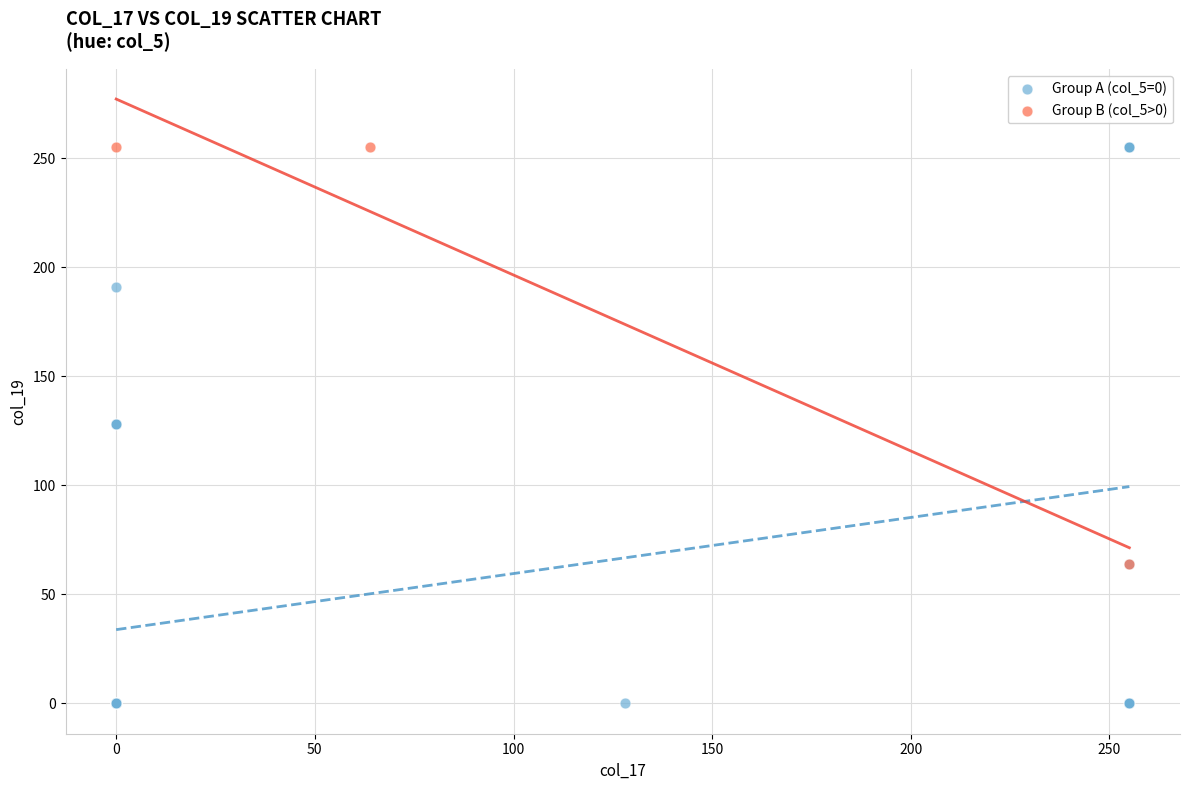

Which series has the largest Y range (max minus min)?

Group A (col_5=0)